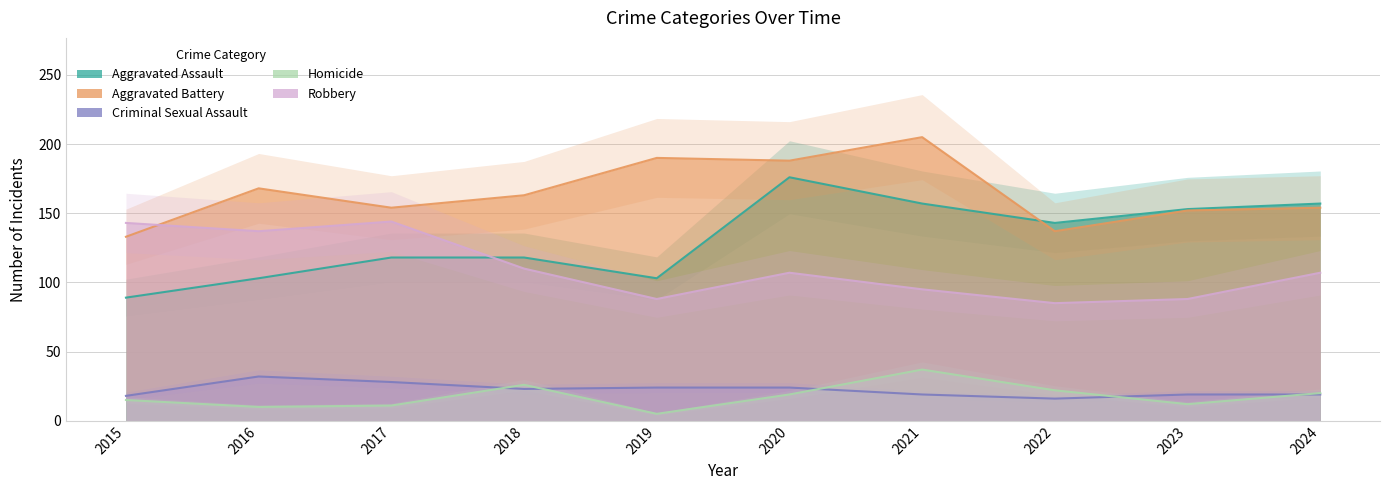

How many data points in Homicide are above 19?

4